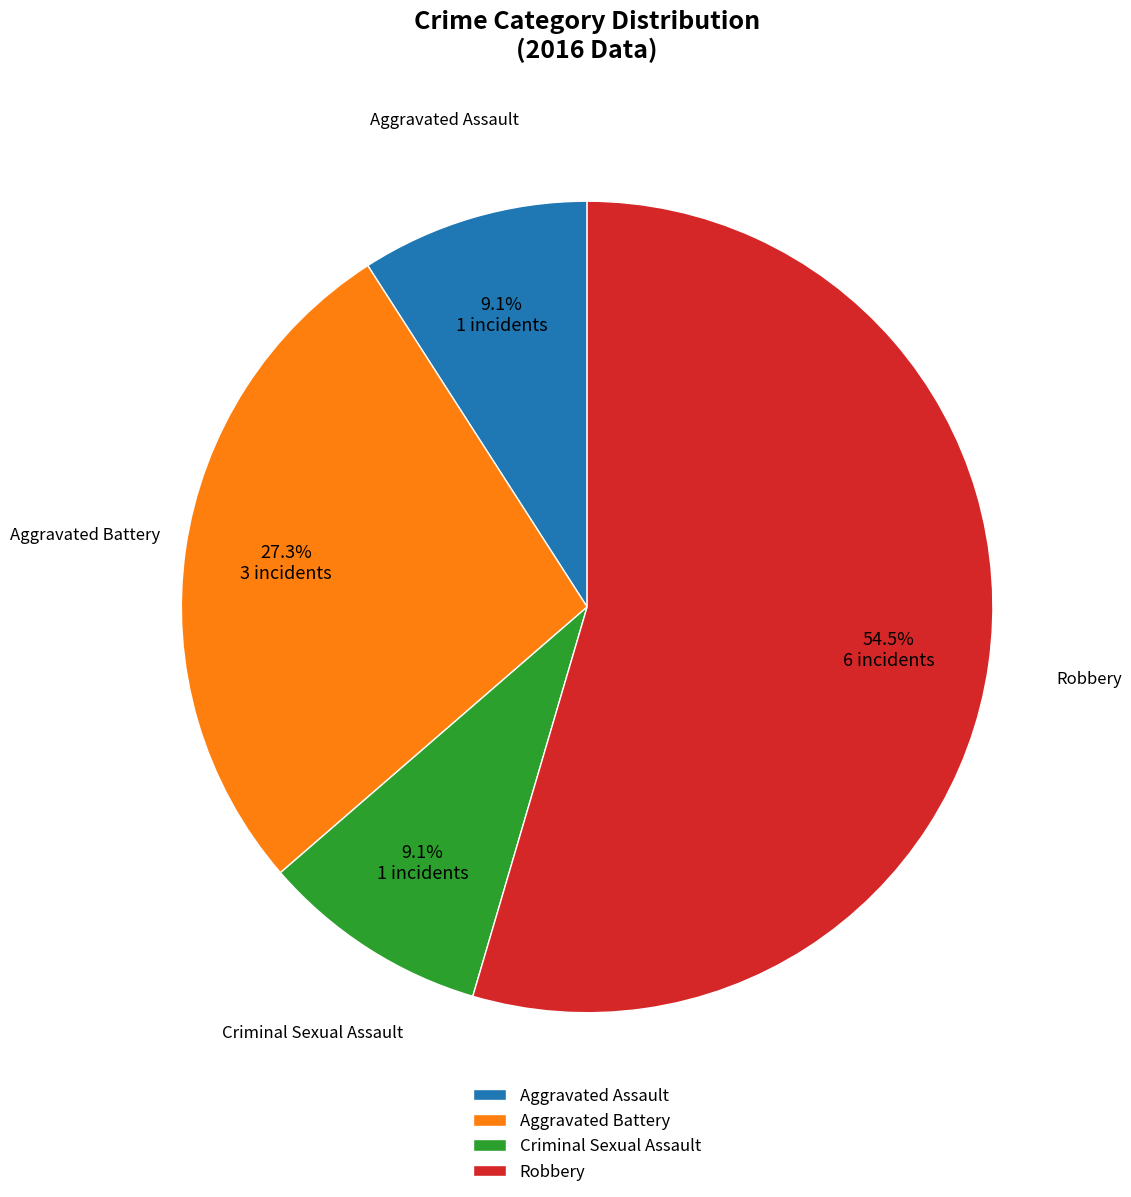

What is the largest slice in the pie chart?

Robbery